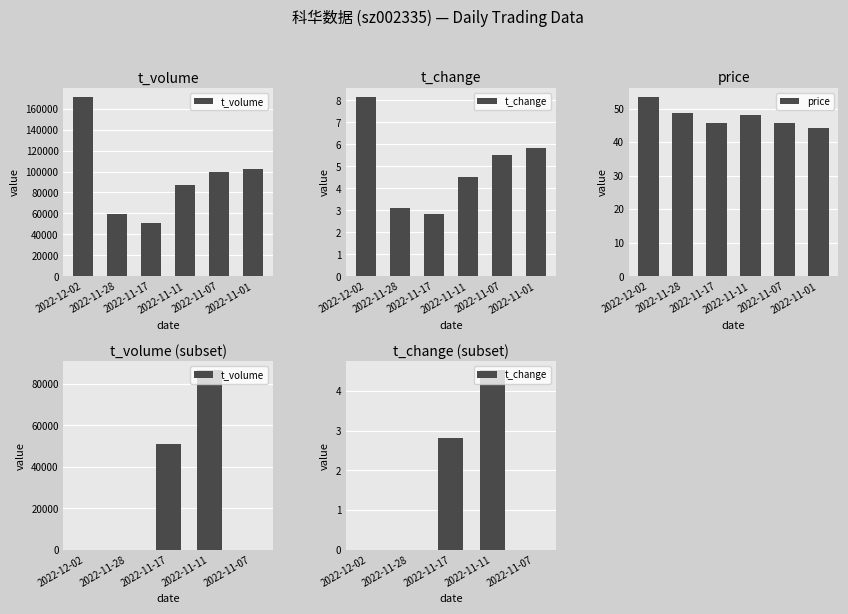

What is the difference between the second highest and second lowest values in the price series?

3.1